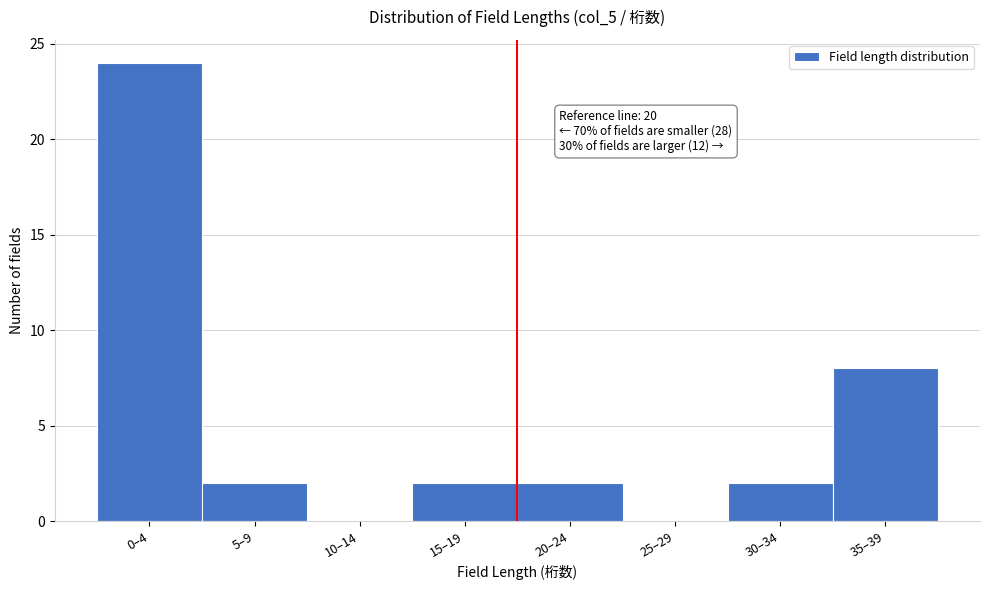

Reading left to right, list all the values displayed in this chart.

0–4=24	5–9=2	10–14=0	15–19=2	20–24=2	25–29=0	30–34=2	35–39=8